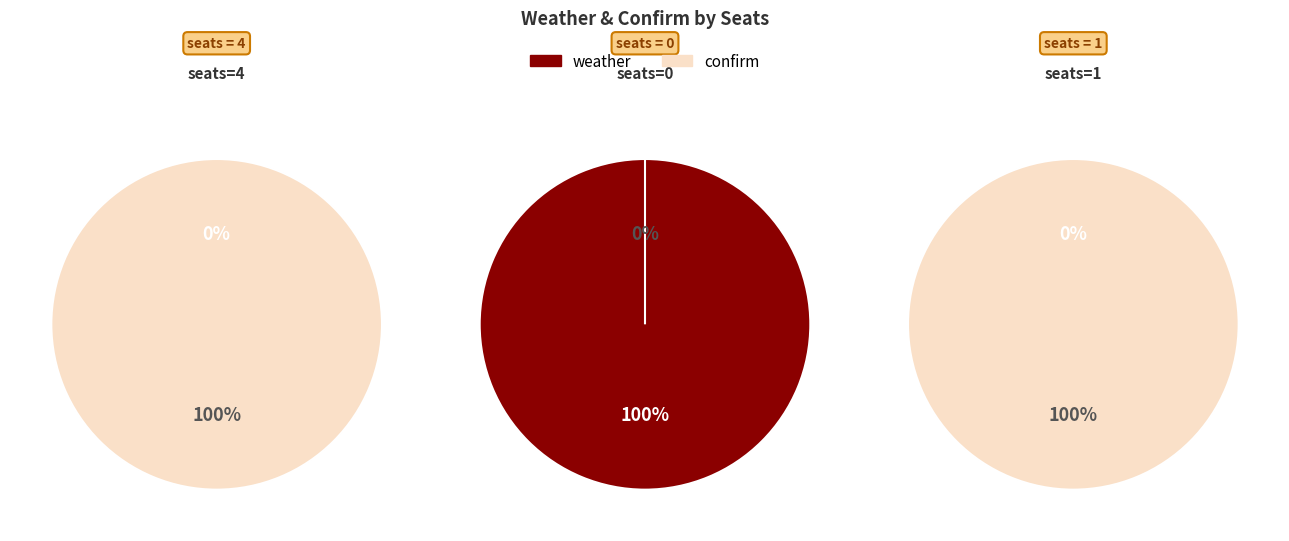

The 4 slice represents 0% of the pie. True or false?

True